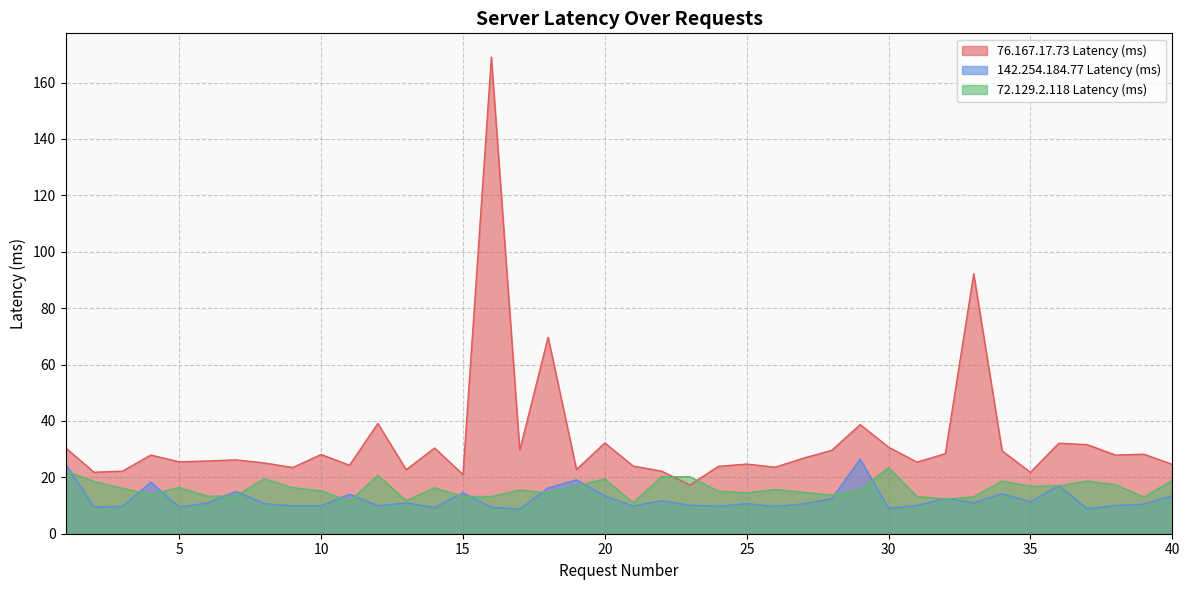

True or false: 72.129.2.118 Latency (ms) has a value of 11.0 at 21.

True